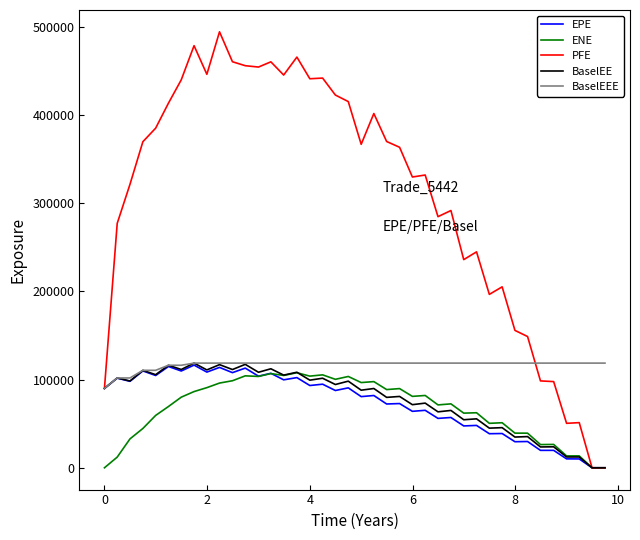

Which series has the widest spread of values?

PFE